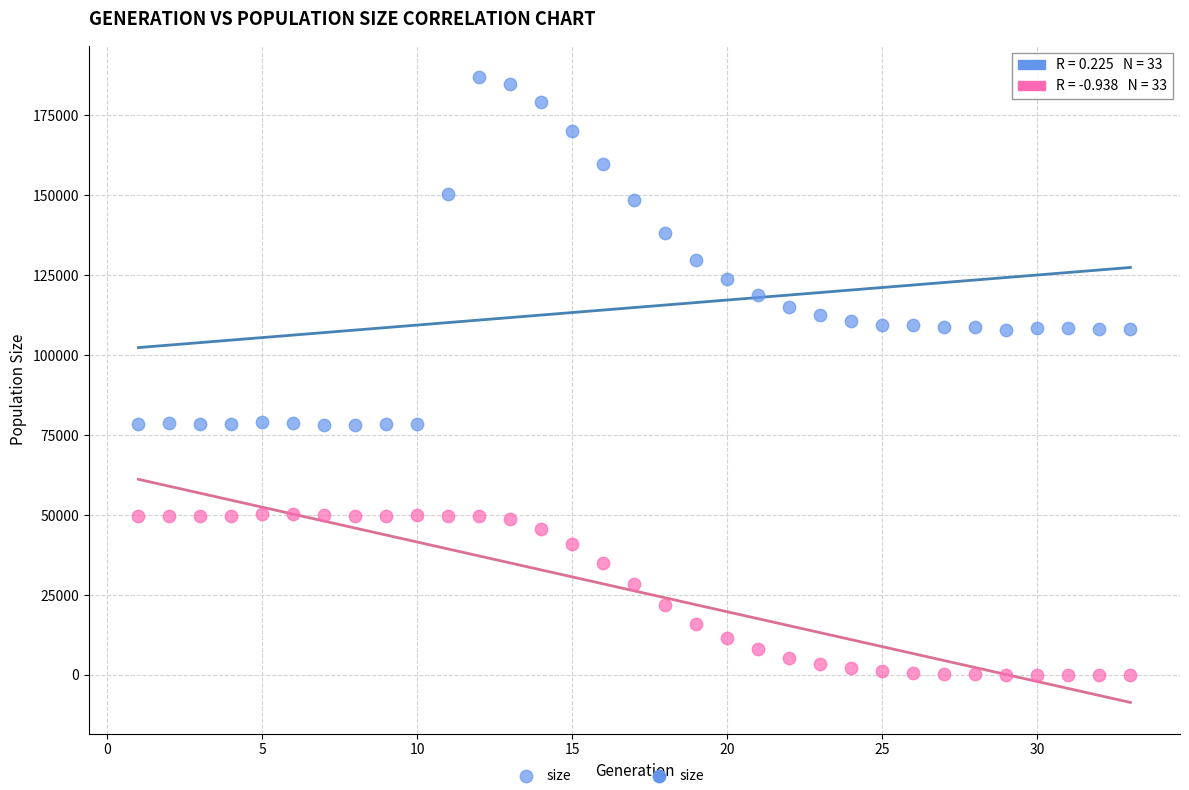

Across all data points, what is the range of Y values (max minus min)?

186984